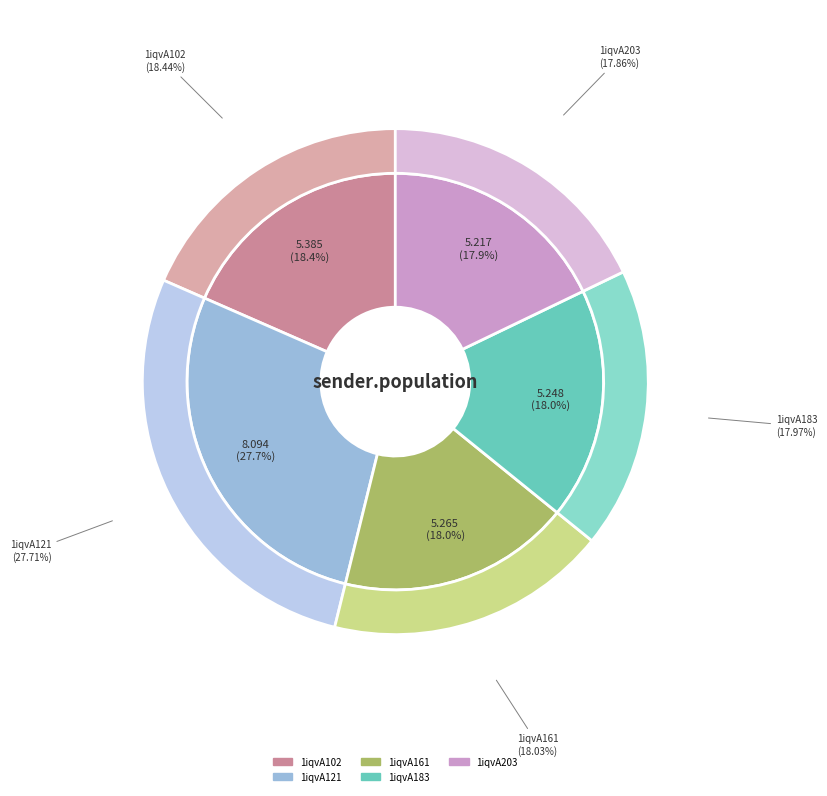

How many segments does this pie chart have?

5